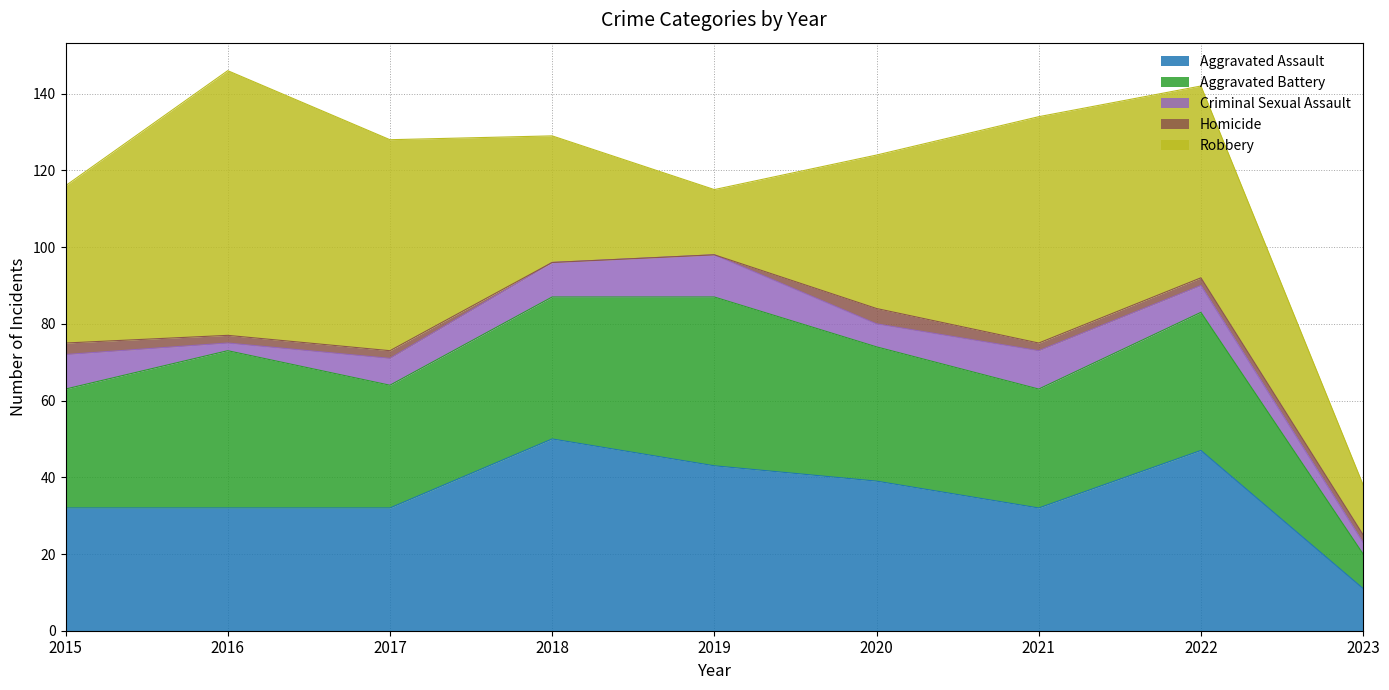

What is the average value of the Aggravated Assault series?

35